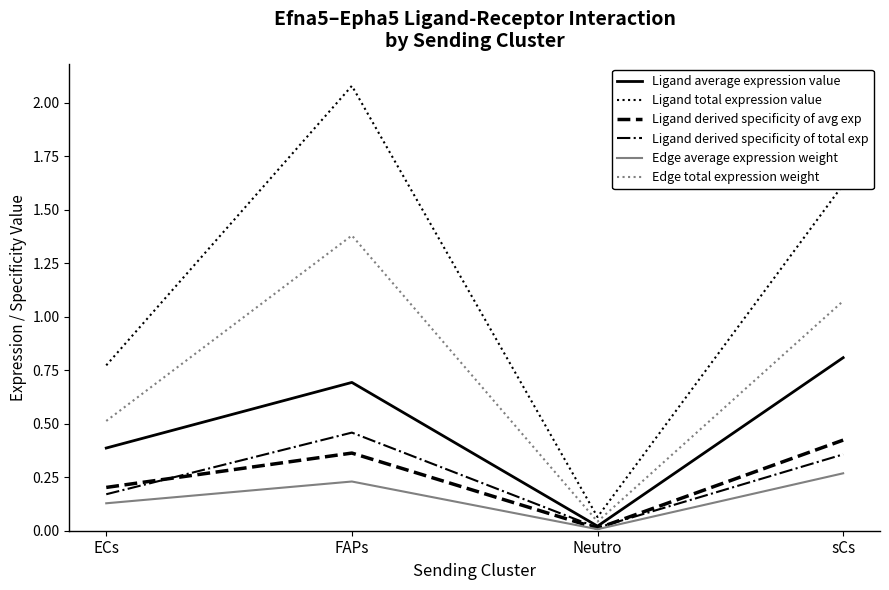

List the labels in order of Edge average expression weight value, smallest first.

Neutro, ECs, FAPs, sCs